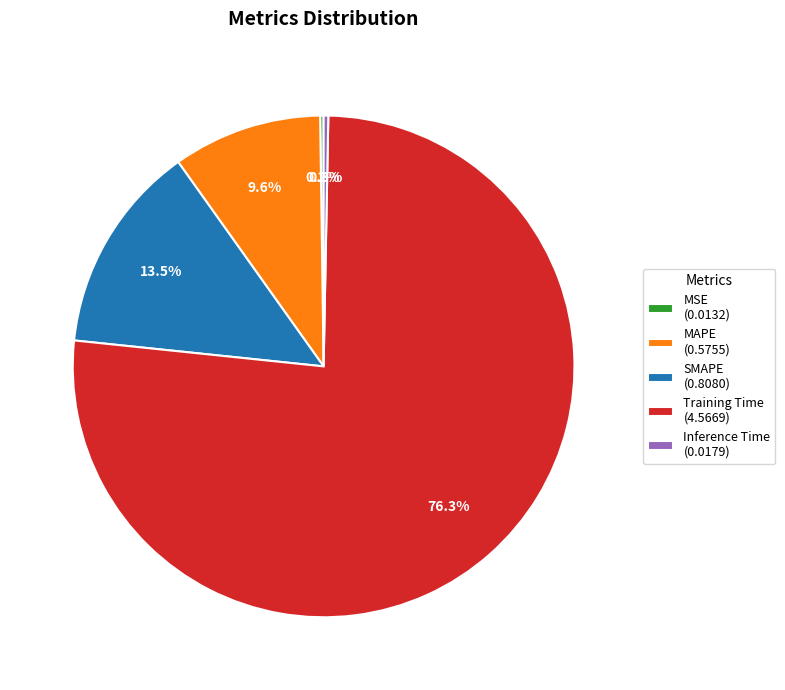

Is there any slice that represents more than half of the pie?

Yes